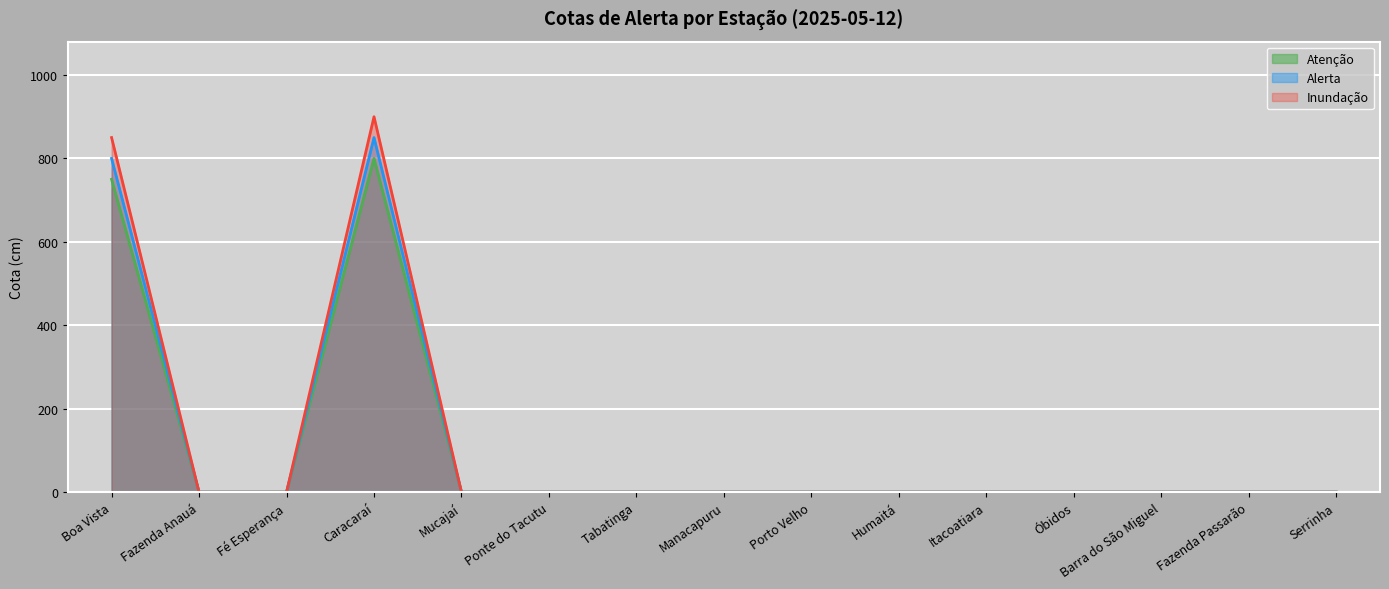

In Atenção, how many points are higher than both neighbors (excluding endpoints)?

1